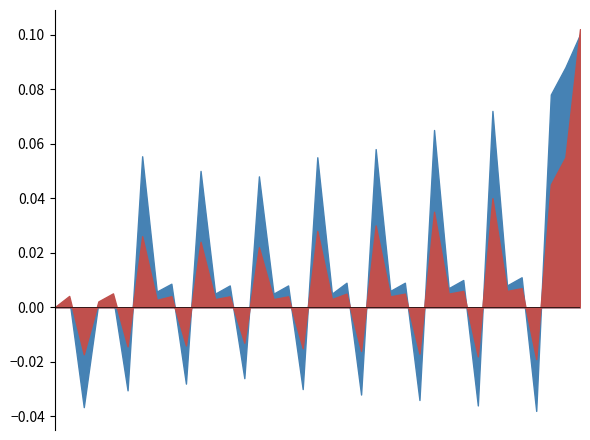

Reading left to right, list all the values displayed in this chart.

LevelChange_Mean: 0.0	0.0	-0.0	0.0	0.0	-0.0	0.0	0.0	0.0	-0.0	0.0	0.0	0.0	-0.0	0.0	0.0	0.0	-0.0	0.0	0.0	0.0	-0.0	0.0	0.0	0.0	-0.0	0.0	0.0	0.0	-0.0	0.0	0.0	0.0	-0.0	0.0	0.1	0.1
LevelChange_Min: 0.0	0.0	-0.0	0.0	0.0	-0.0	0.1	0.0	0.0	-0.0	0.1	0.0	0.0	-0.0	0.0	0.0	0.0	-0.0	0.1	0.0	0.0	-0.0	0.1	0.0	0.0	-0.0	0.1	0.0	0.0	-0.0	0.1	0.0	0.0	-0.0	0.1	0.1	0.1